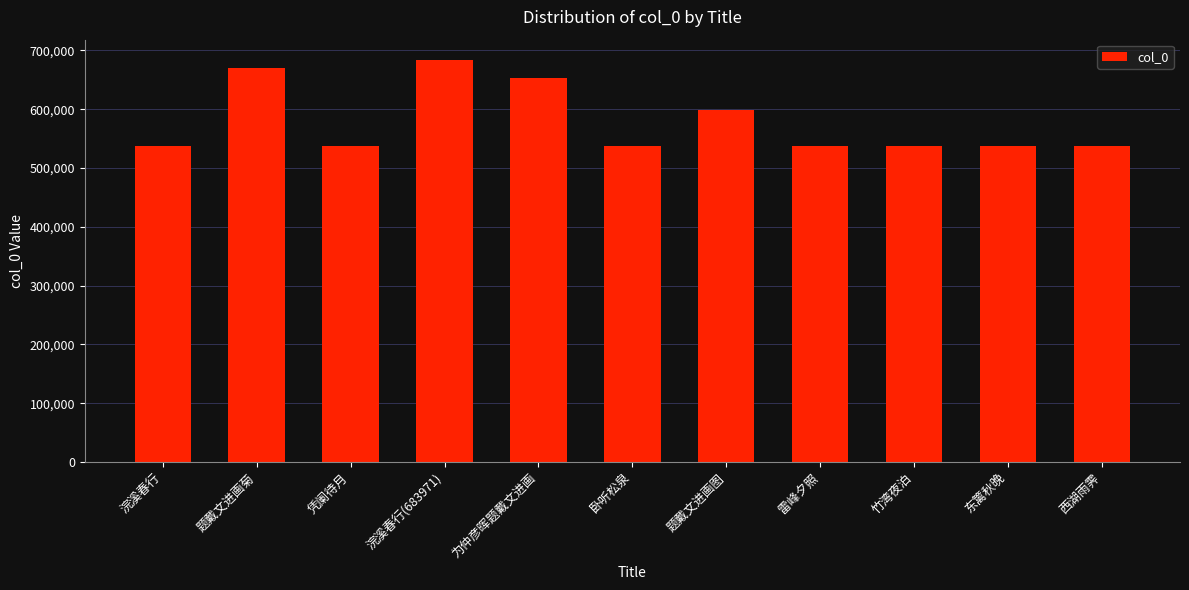

Approximately how many times larger is the value at 卧听松泉 compared to 凭阑待月?

1.0